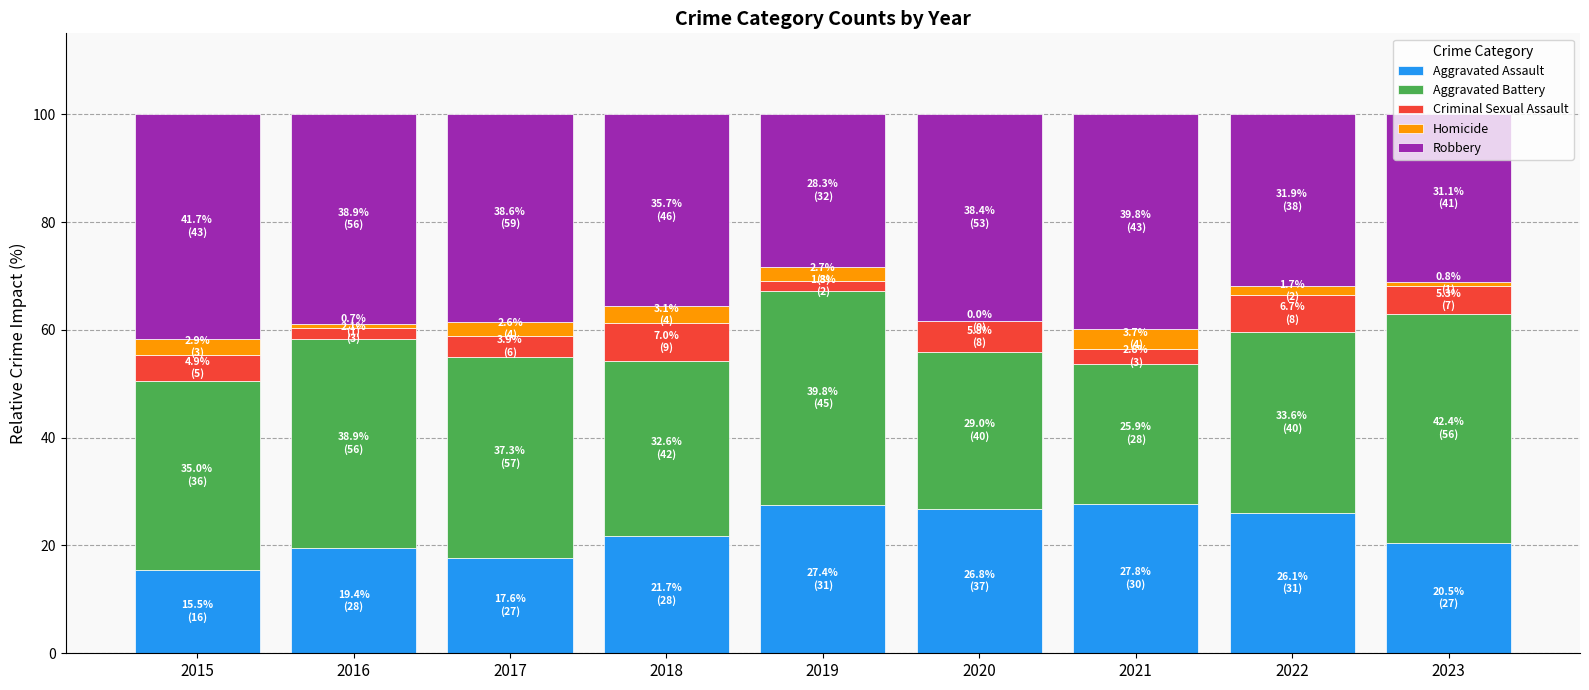

True or false: Aggravated Assault has a value of 15.5 at 2015.

True